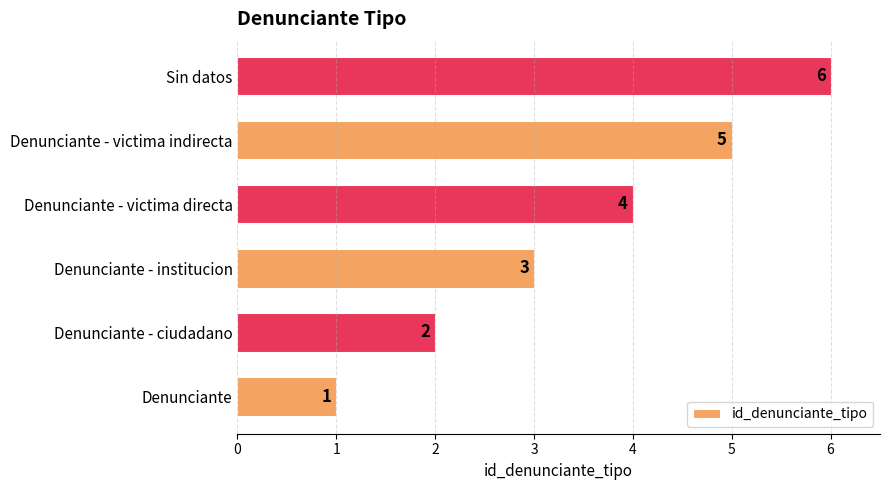

What is the difference between the maximum and minimum values?

5